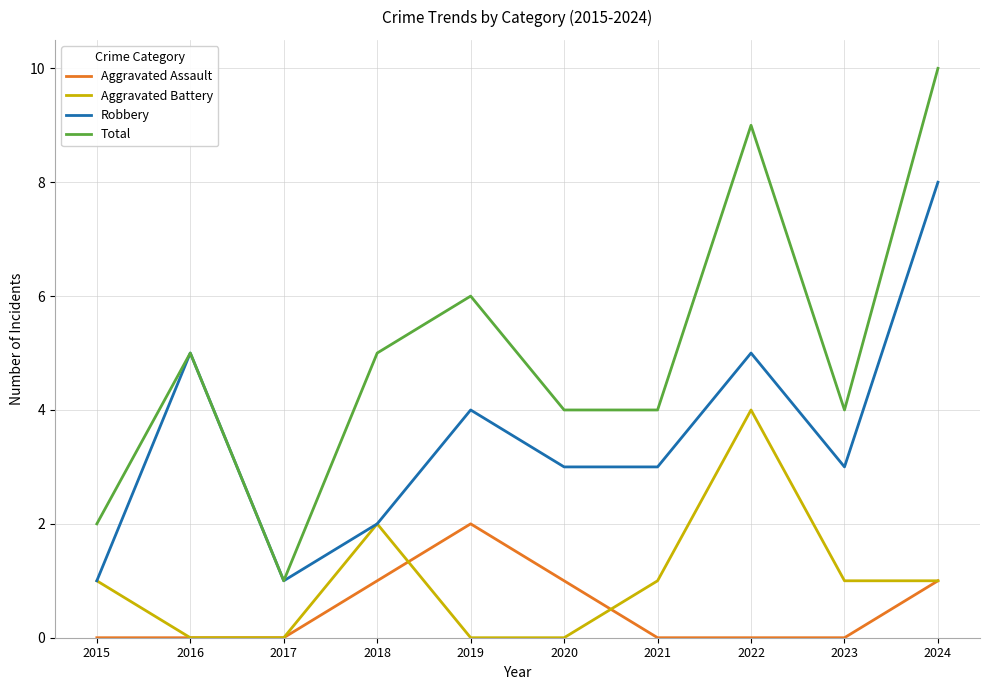

How many interior local peaks does the Aggravated Battery series have?

2